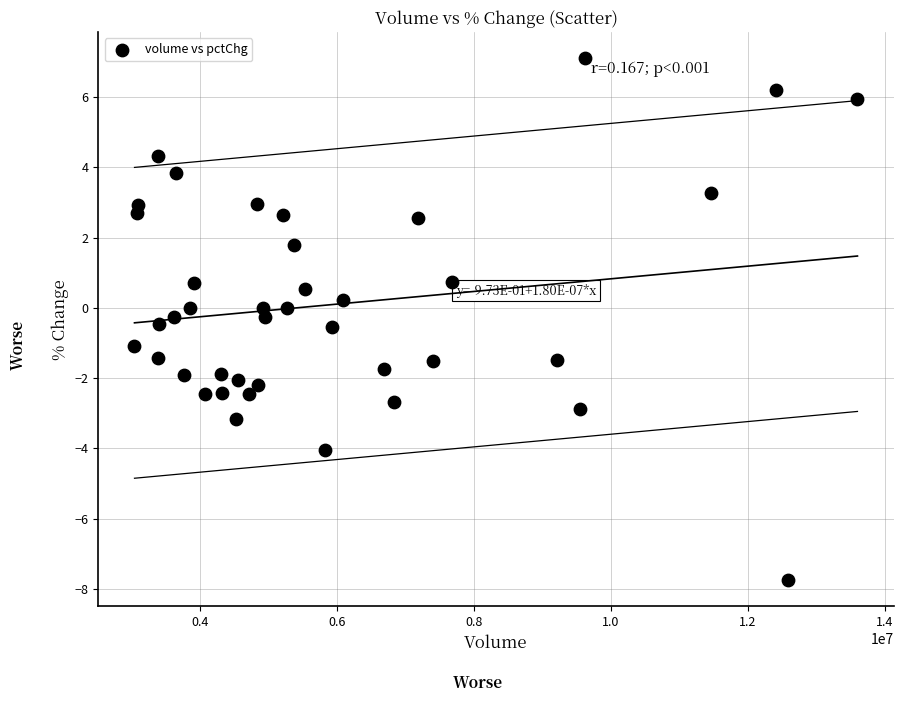

What is the range of Y values (max minus min)?

14.9